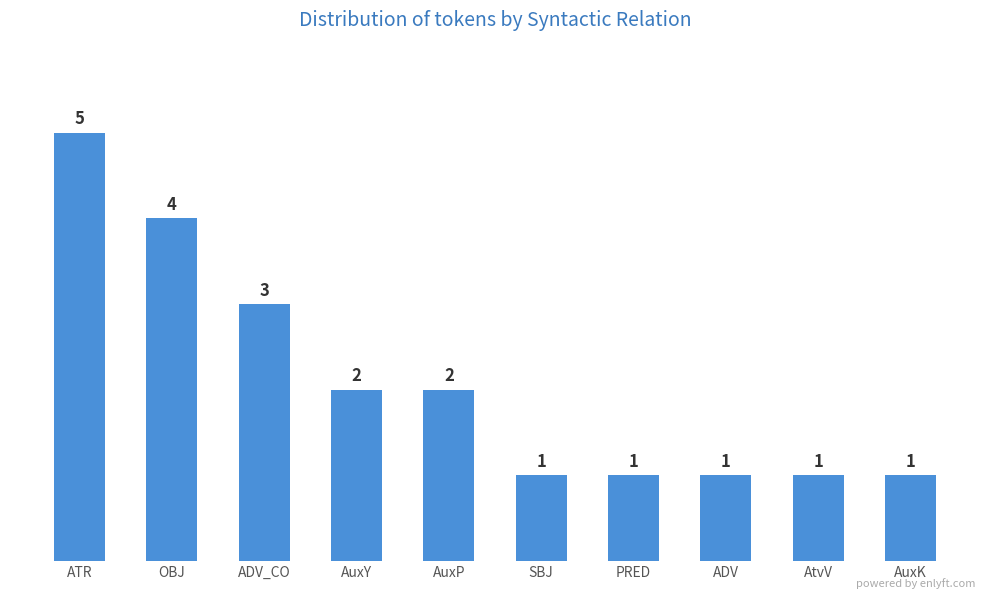

What is the sum of all values?

21